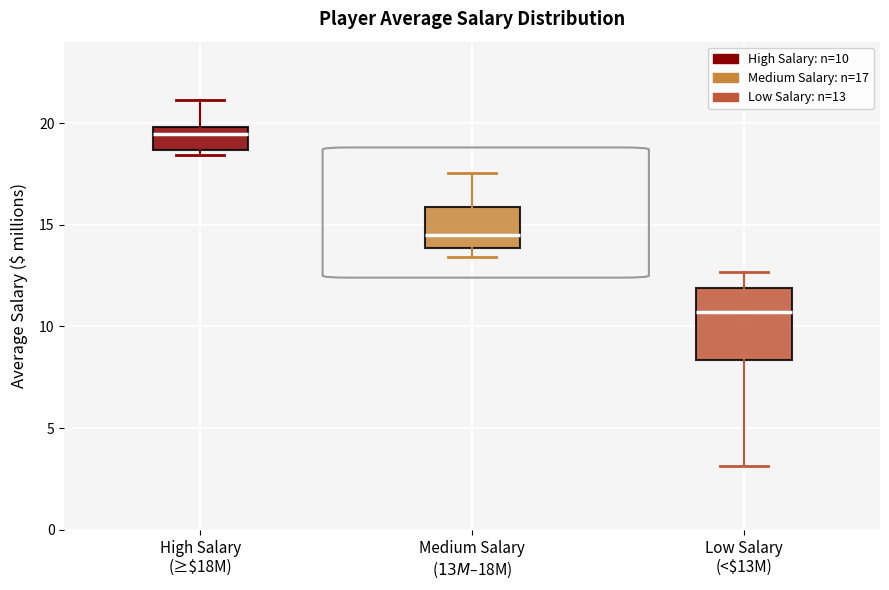

Reading left to right, transcribe this box plot: for each box, give where its median line is, the range the box spans, and where its two whiskers end, as read against the y-axis. The values are not printed on the chart, so give them approximately, as read against the axis.

High Salary (≥$18M): median 19.5, box 18.5 to 20.0, whiskers 18.5 (just below the box's lower edge) to 21.0
Medium Salary ($13M–$18M): median 14.5, box 14.0 to 16.0, whiskers 13.5 to 17.5
Low Salary (<$13M): median 10.5, box 8.5 to 12.0, whiskers 3.0 to 12.5